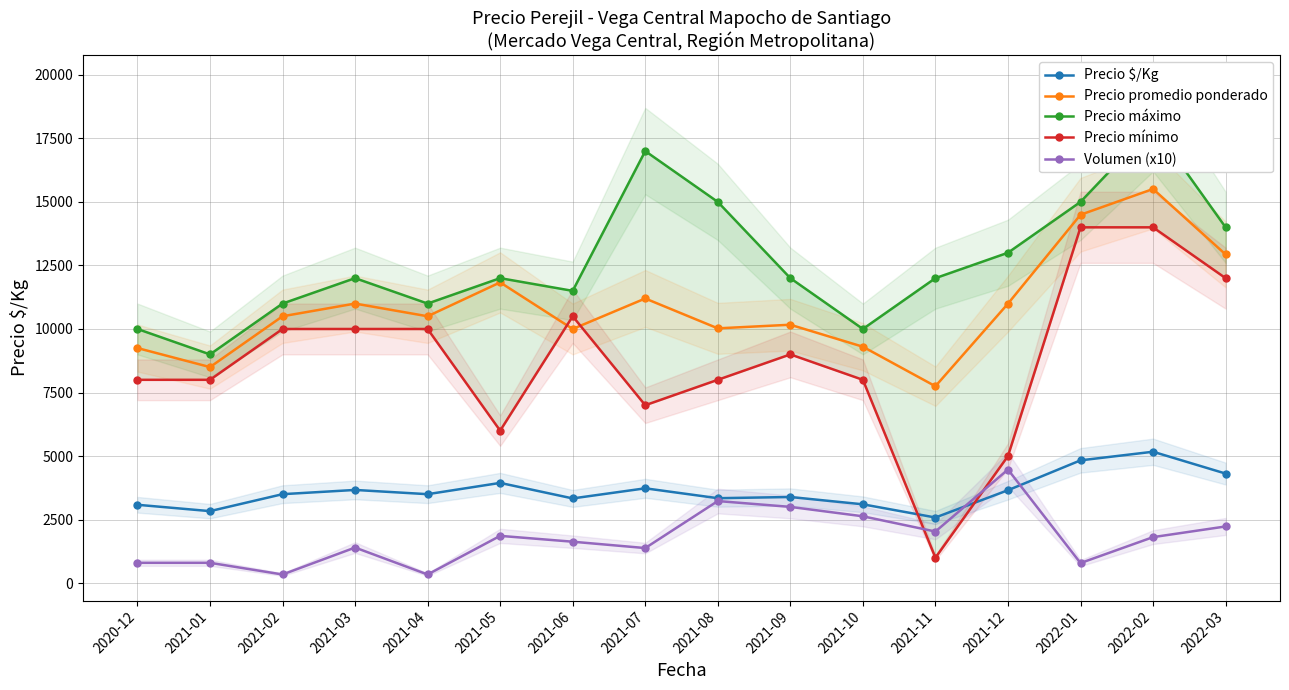

What is the label of the 13th point from the right?

2021-03